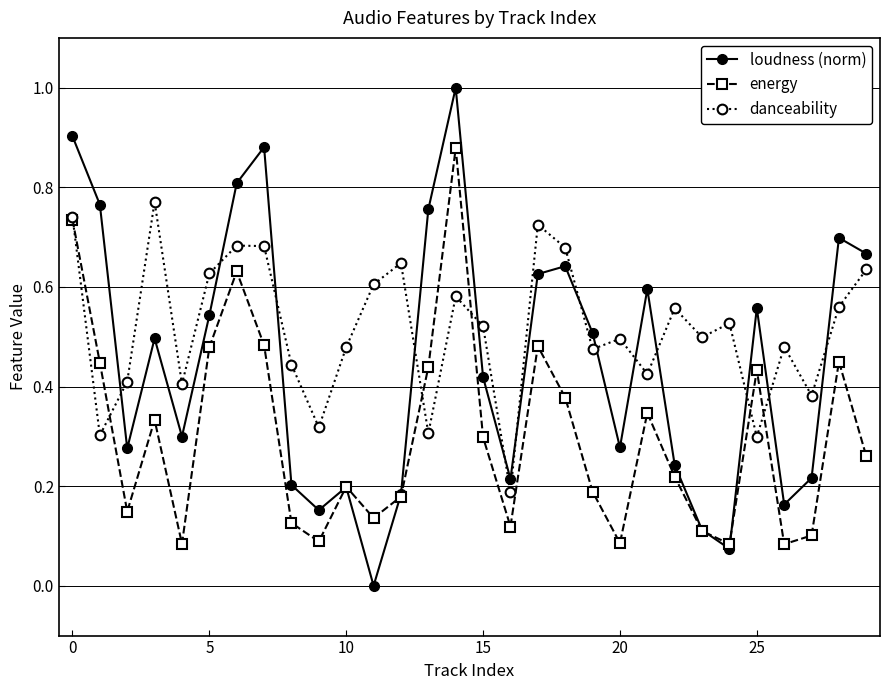

True or false: loudness (norm) and danceability intersect in this chart.

True